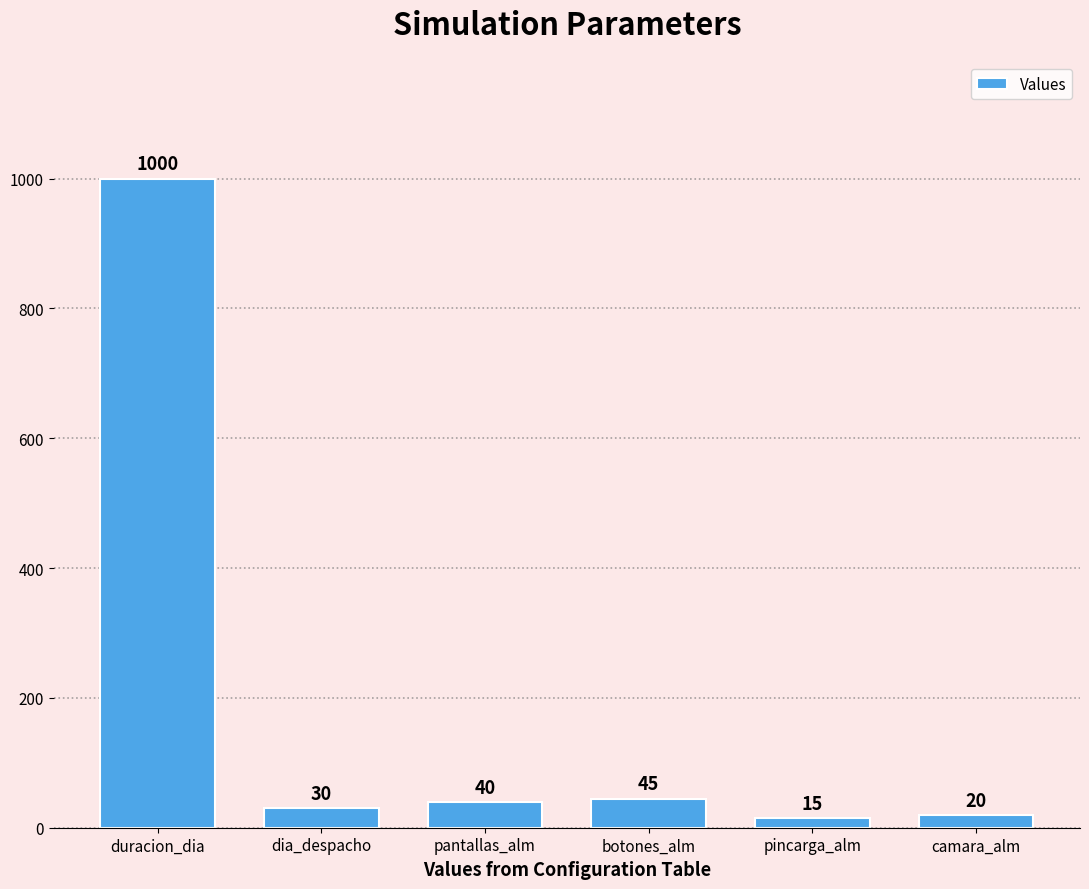

What is the greatest value displayed?

1000